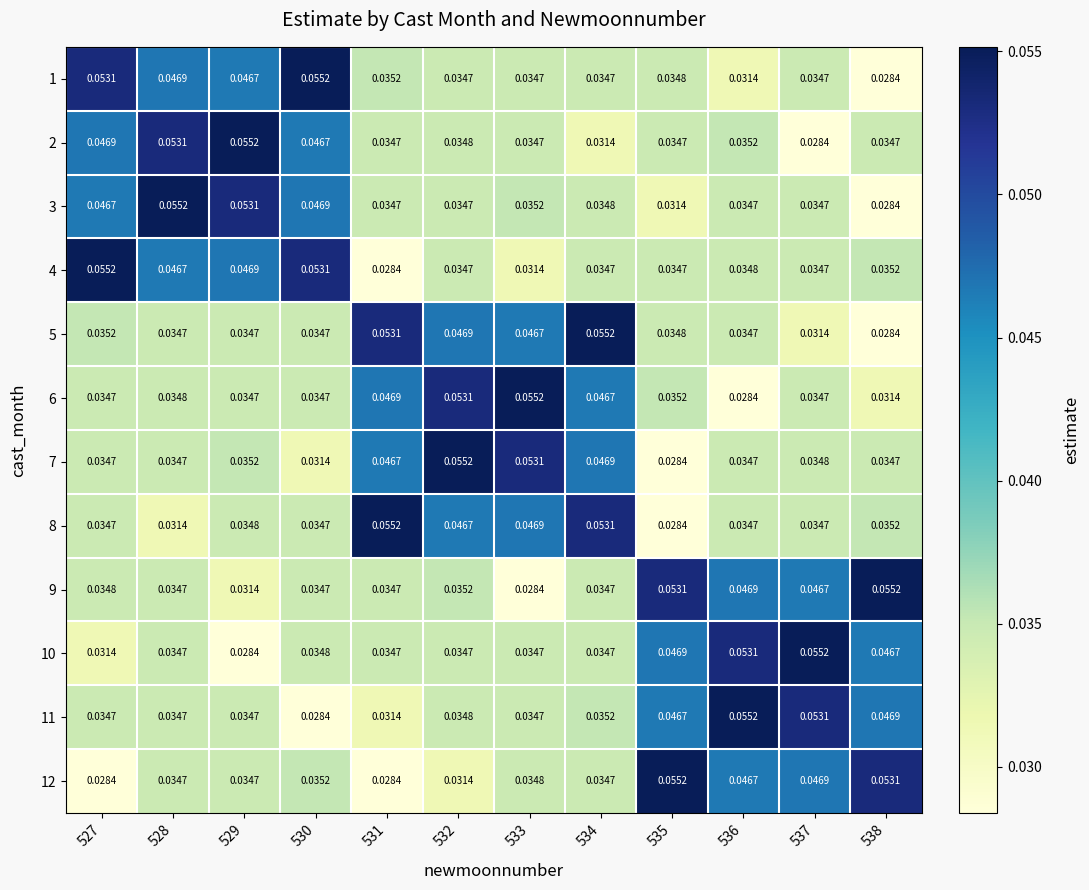

Is the value of 10 at 532 greater than the value of 7 at 532?

No